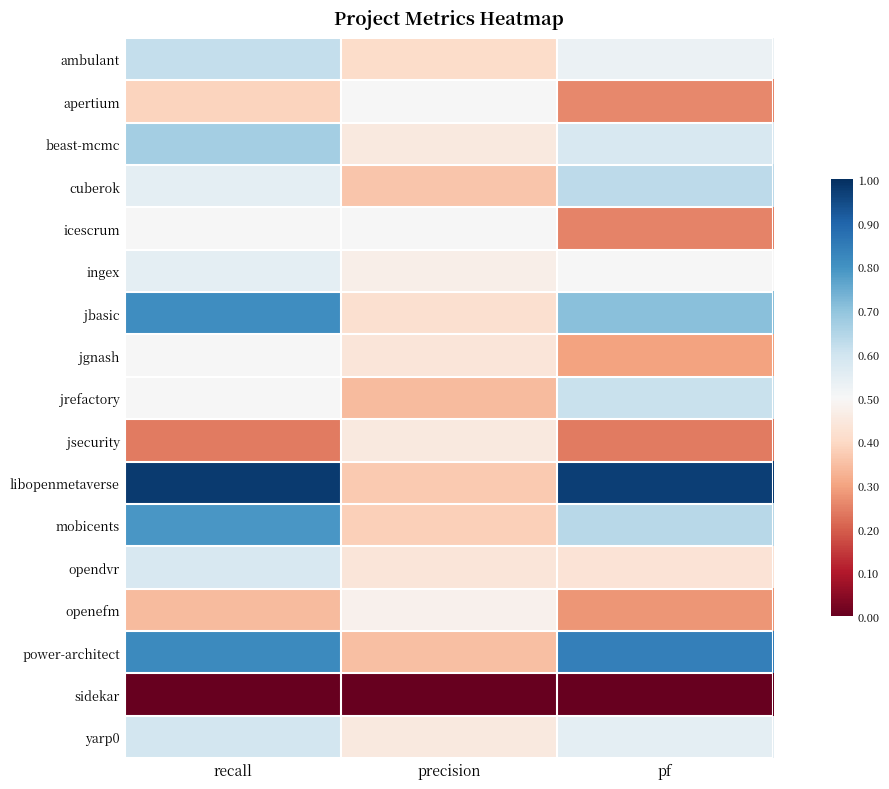

Between precision and pf, which series saw the biggest shift?

libopenmetaverse